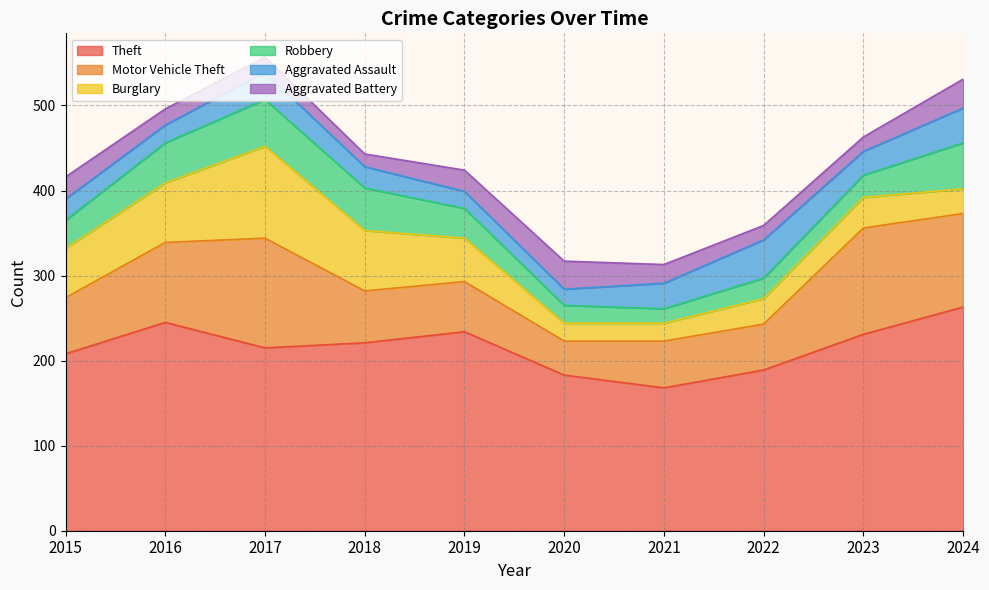

Reading left to right, list all the values displayed in this chart.

Theft: 2015=208	2016=245	2017=215	2018=221	2019=234	2020=183	2021=168	2022=189	2023=231	2024=263
Motor Vehicle Theft: 2015=66	2016=94	2017=129	2018=61	2019=59	2020=40	2021=55	2022=54	2023=125	2024=110
Burglary: 2015=58	2016=70	2017=108	2018=71	2019=51	2020=21	2021=21	2022=30	2023=36	2024=29
Robbery: 2015=33	2016=47	2017=55	2018=50	2019=35	2020=21	2021=17	2022=24	2023=26	2024=54
Aggravated Assault: 2015=25	2016=21	2017=32	2018=25	2019=20	2020=19	2021=30	2022=45	2023=28	2024=41
Aggravated Battery: 2015=26	2016=19	2017=18	2018=15	2019=25	2020=33	2021=22	2022=17	2023=17	2024=34